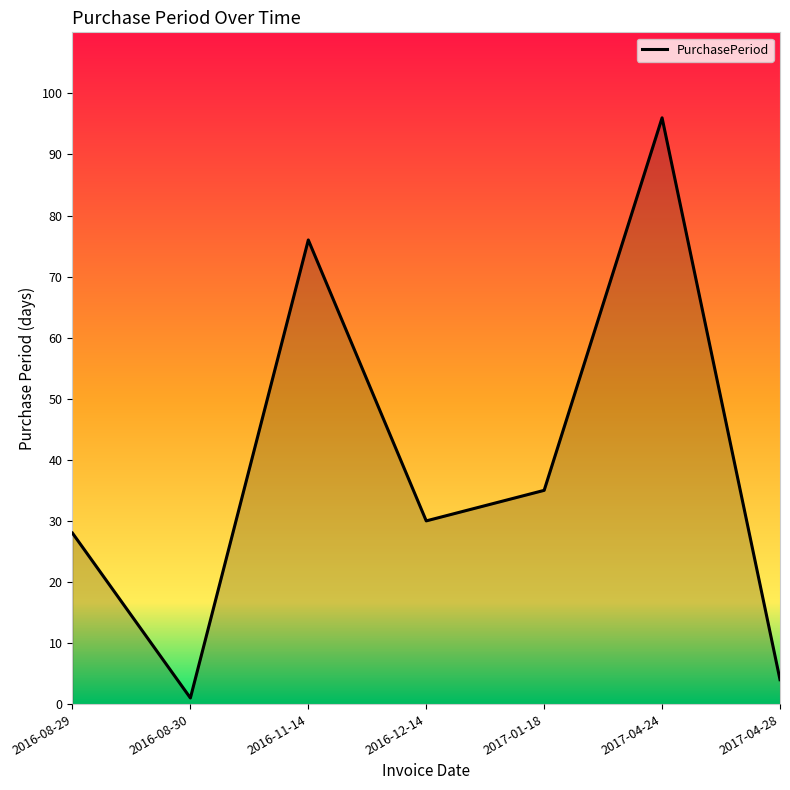

What position from the right is 2016-11-14?

5